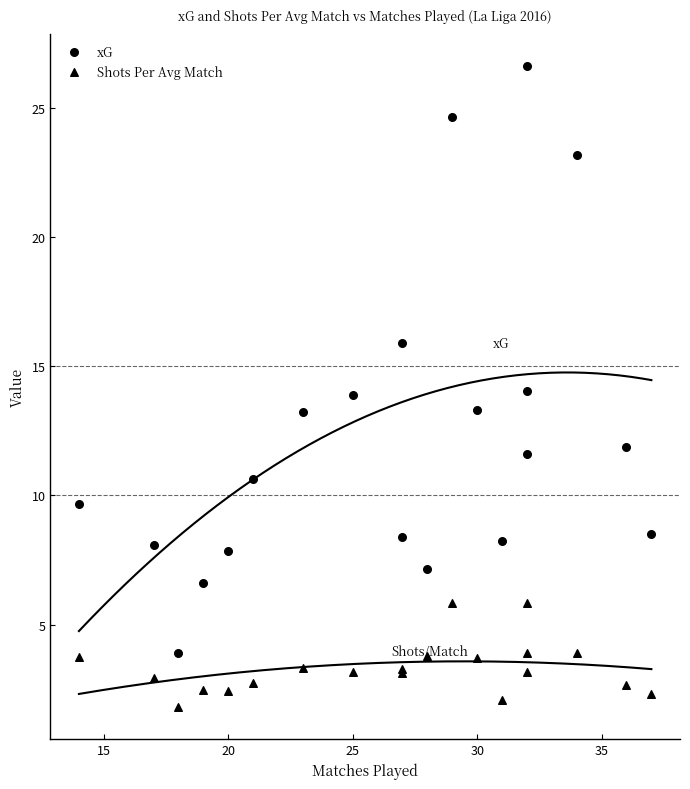

Which series has the largest Y range (max minus min)?

xG